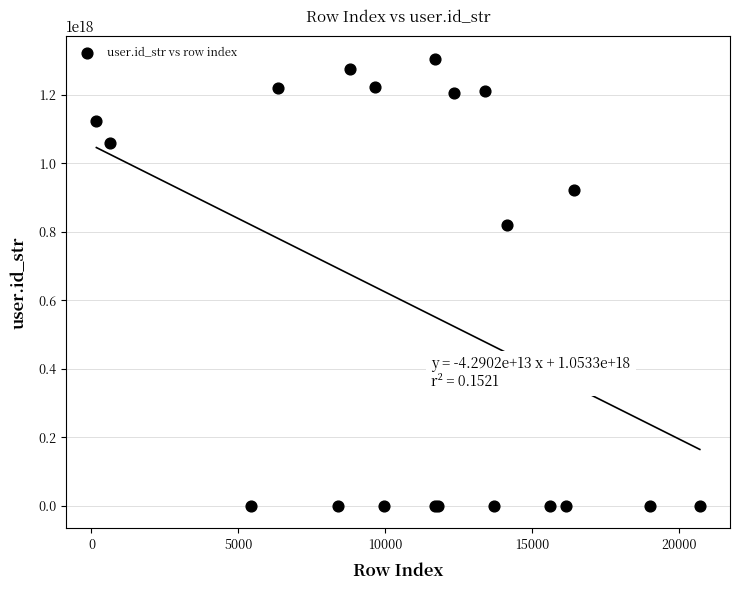

What Y value in the scatter plot is closest to 652813900948205184?

820721717102395392